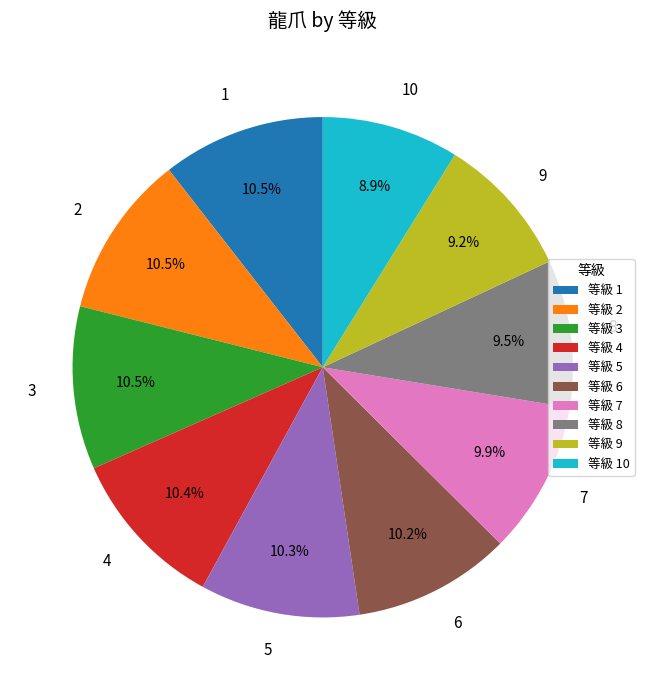

Is there a majority slice in this chart?

No